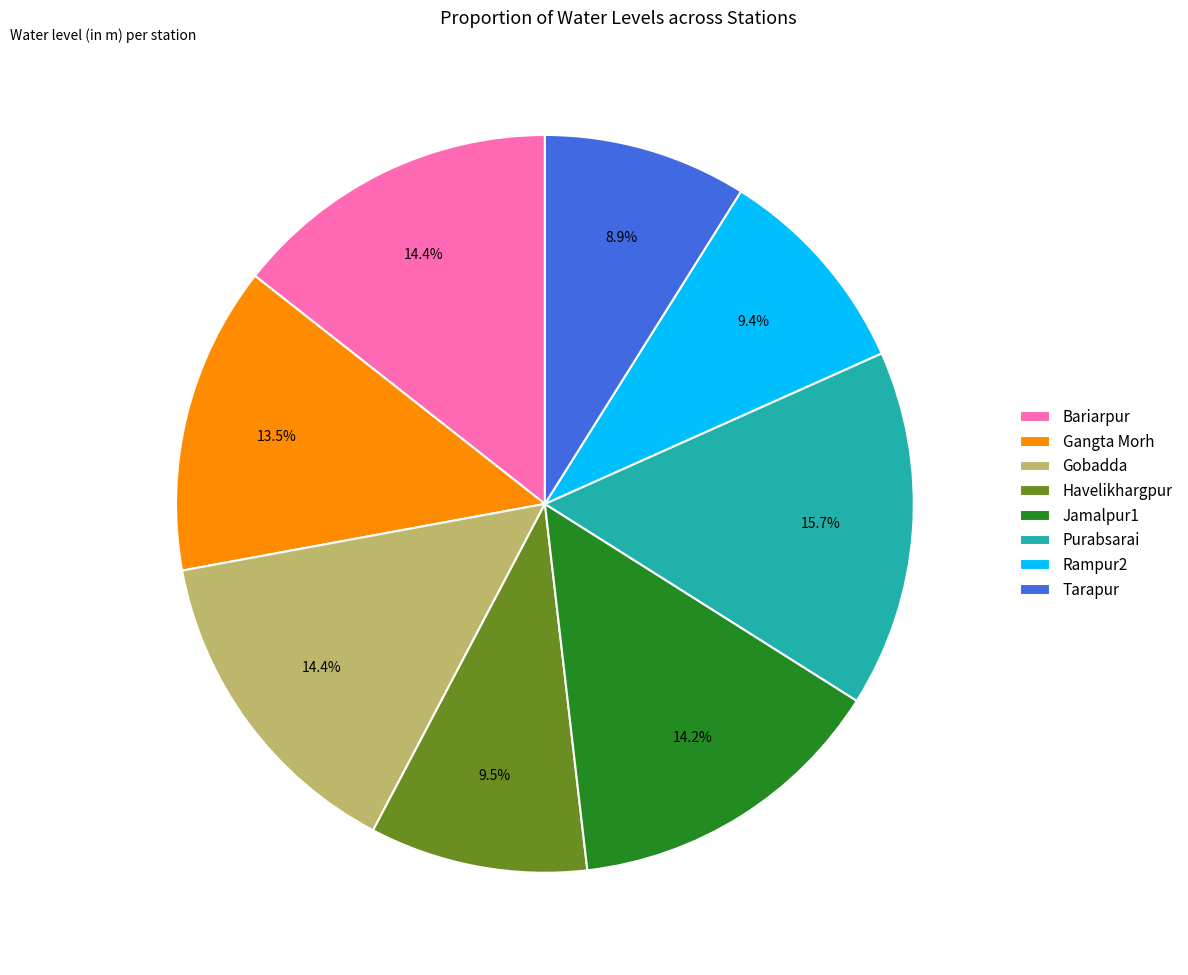

Combined, do Jamalpur1 and Havelikhargpur account for over 50%?

No